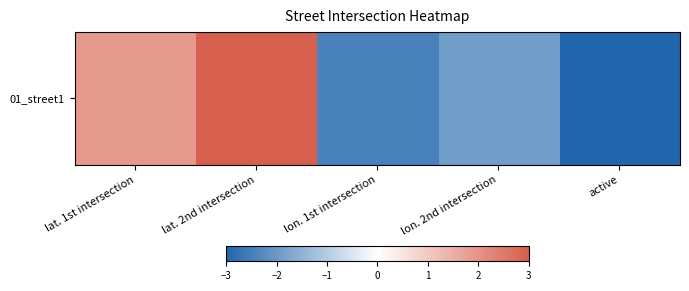

Between lat. 1st intersection and lat. 2nd intersection, which is larger?

lat. 2nd intersection